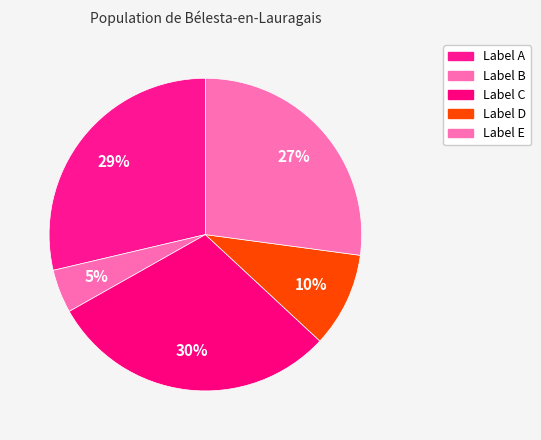

How many slices are in this pie chart?

5